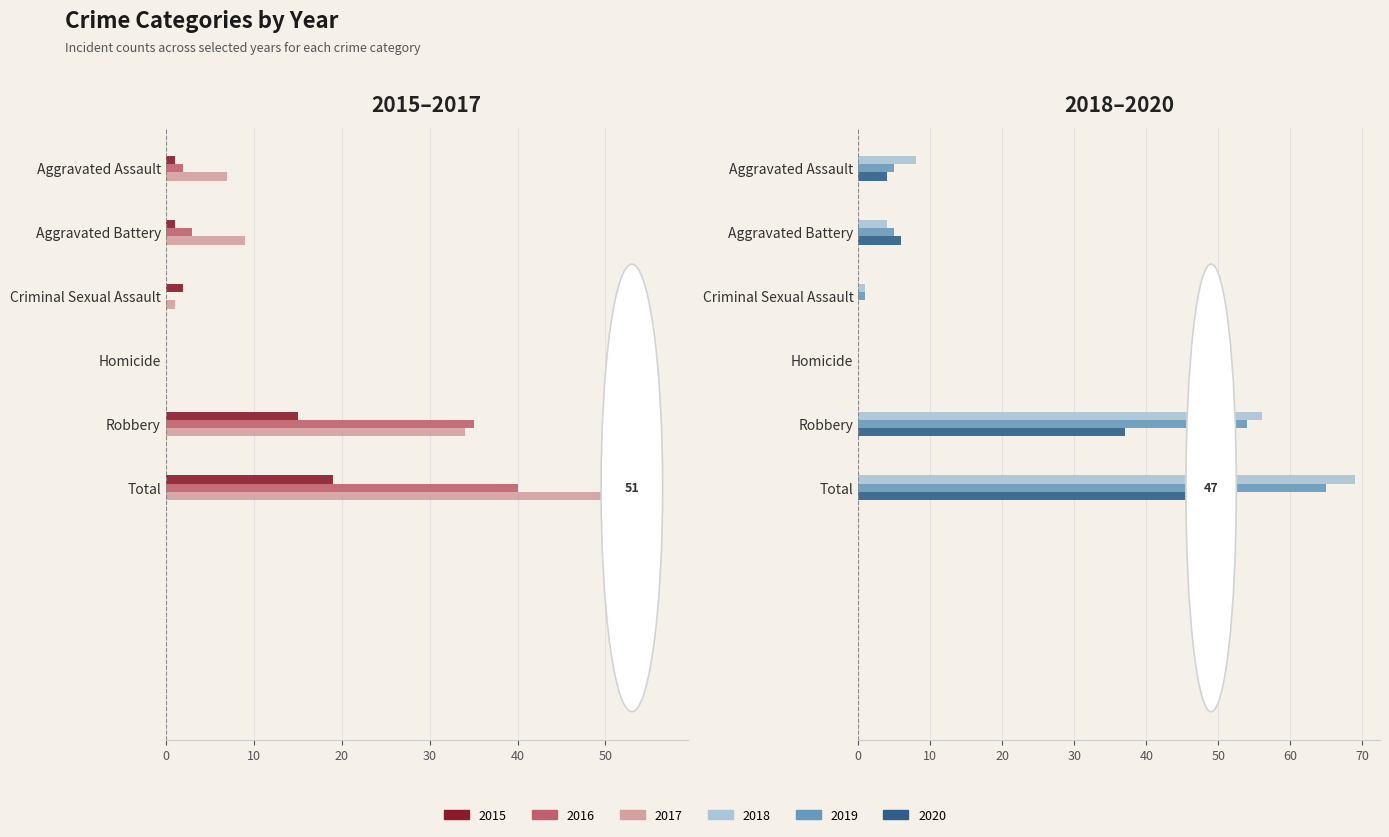

What is the label of the 2nd bar from the right?

Robbery